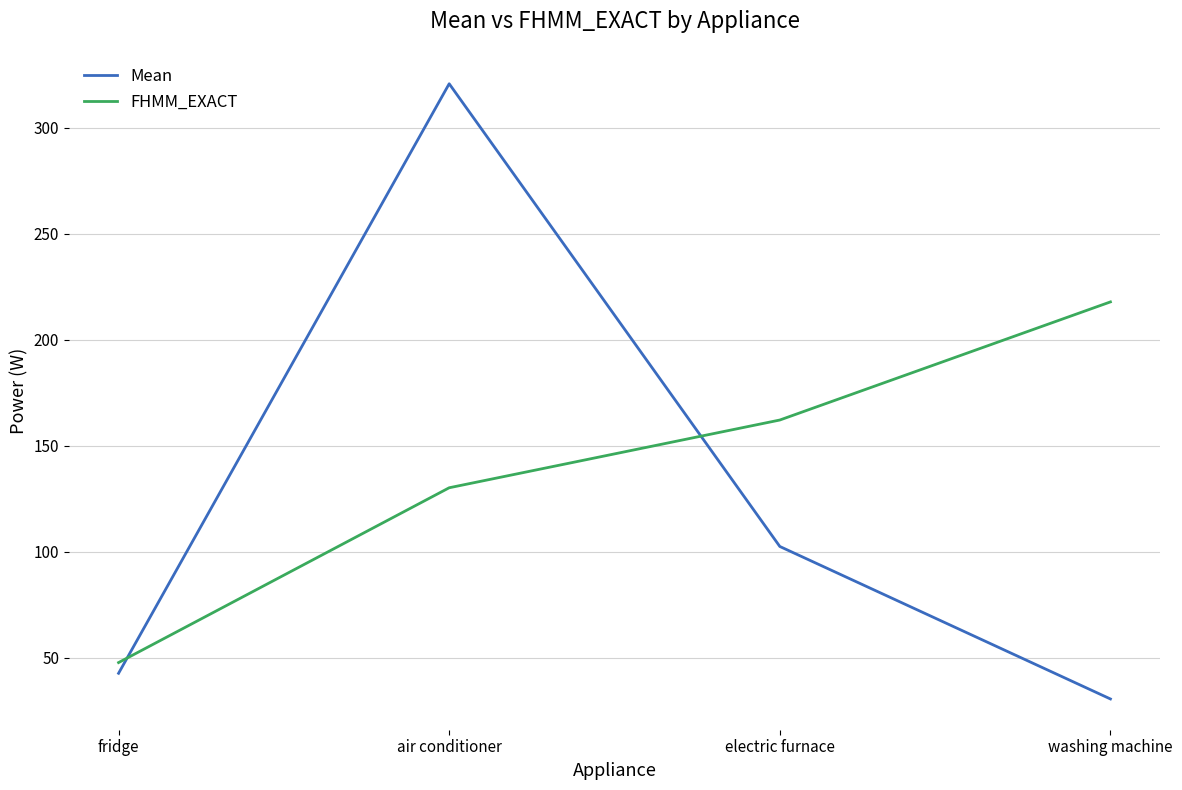

Which series changed the most between air conditioner and electric furnace?

Mean